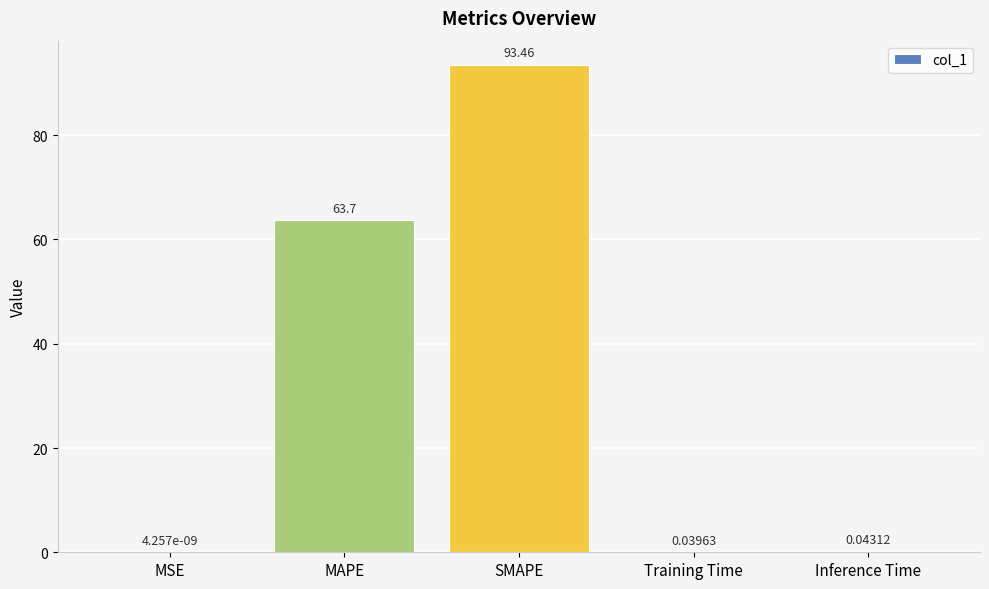

Between MAPE and MSE, which is larger?

MAPE